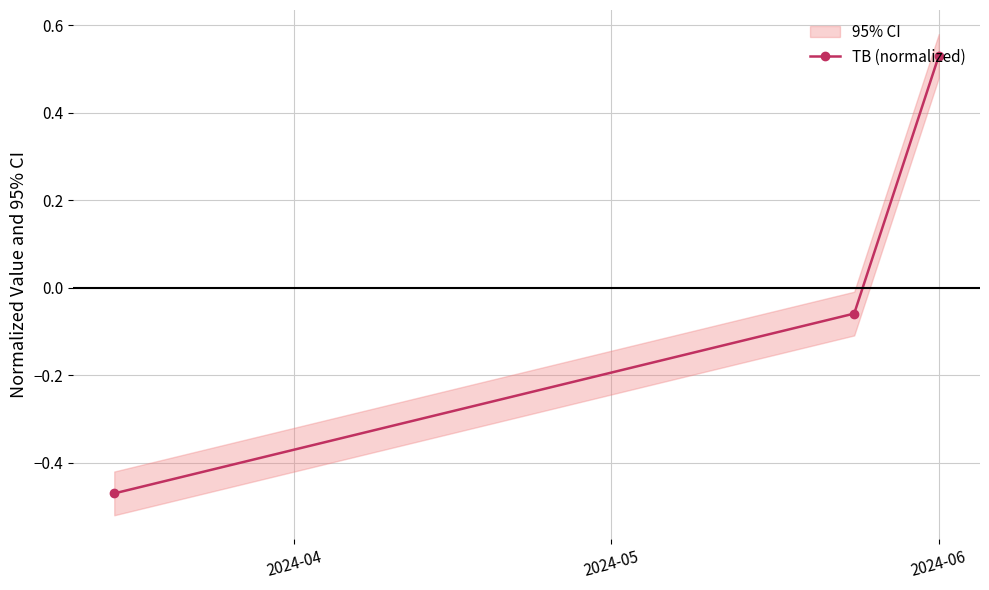

Is it true that the value at 2024-06 is 0.5?

True